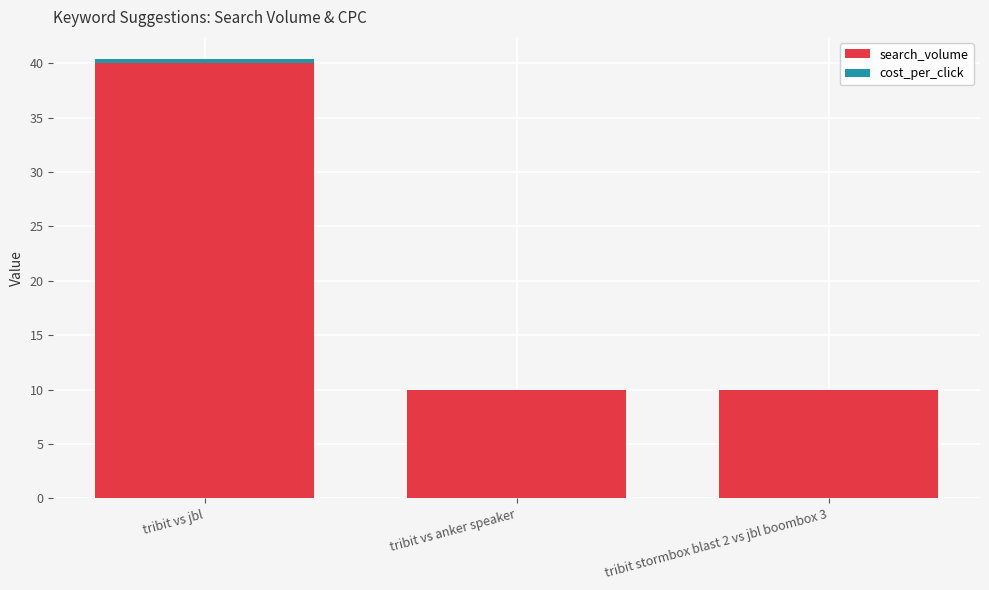

Is it true that search_volume equals 10.0 at tribit stormbox blast 2 vs jbl boombox 3?

True